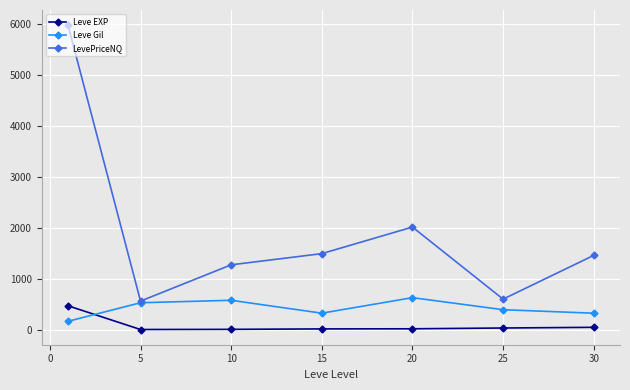

What is the value of the Leve Gil point at the 4th from the left?

323.3